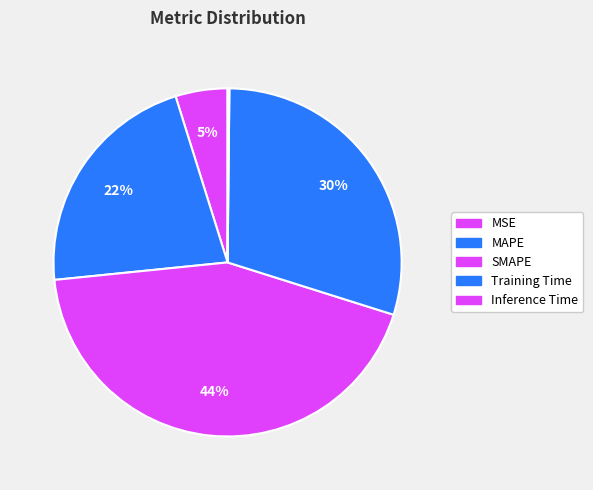

To the nearest percent, what is the difference between the MAPE and Training Time slice percentages?

8%